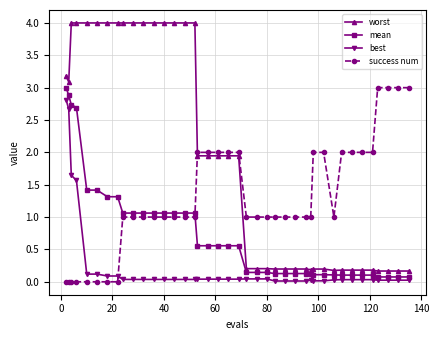

Rank the series by their average value, from highest to lowest.

worst, success num, mean, best